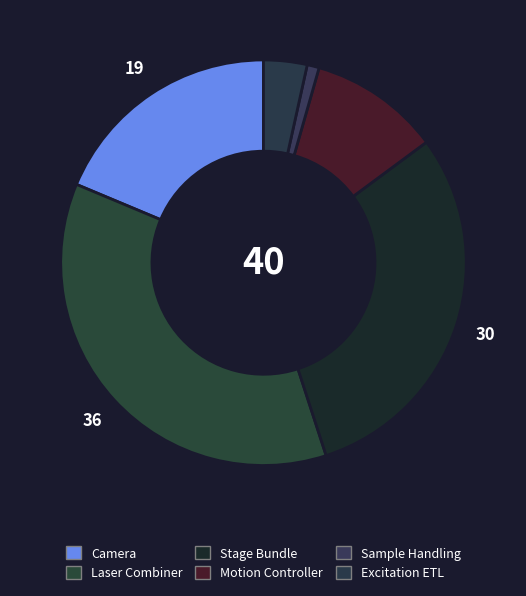

How many segments does this pie chart have?

6